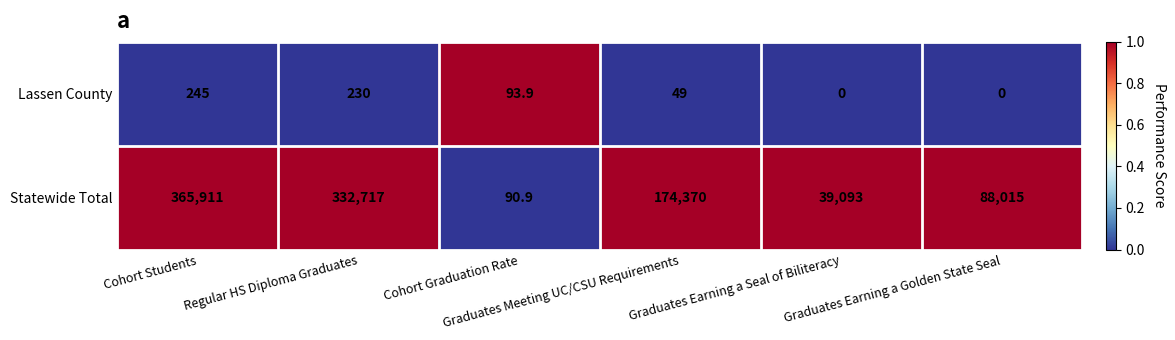

Which series has the widest spread of values?

Statewide Total